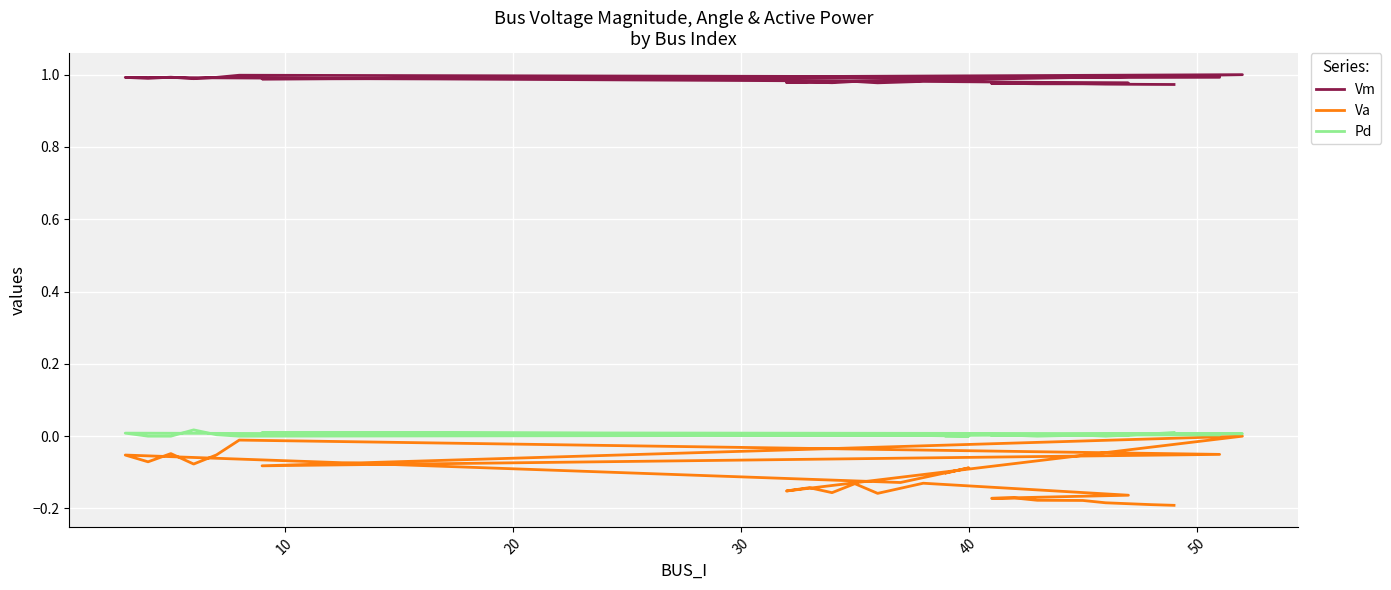

What is the total value across all series at 20?

0.9